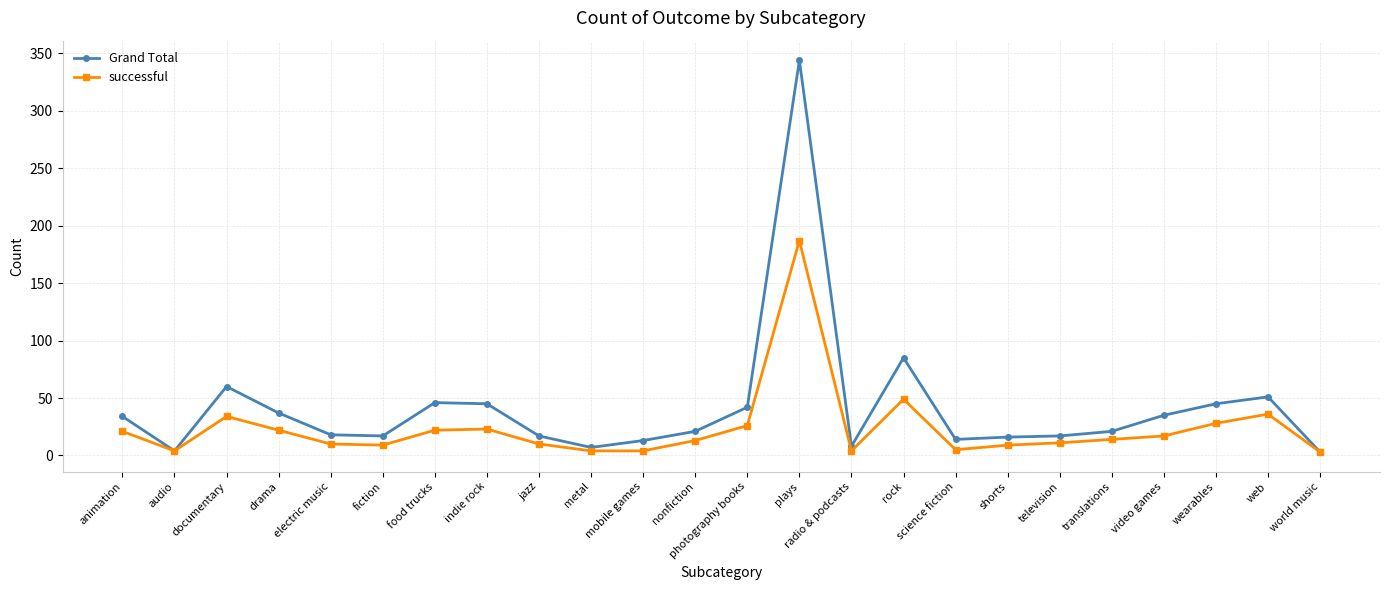

Rank the series at mobile games from highest to lowest value.

Grand Total, successful